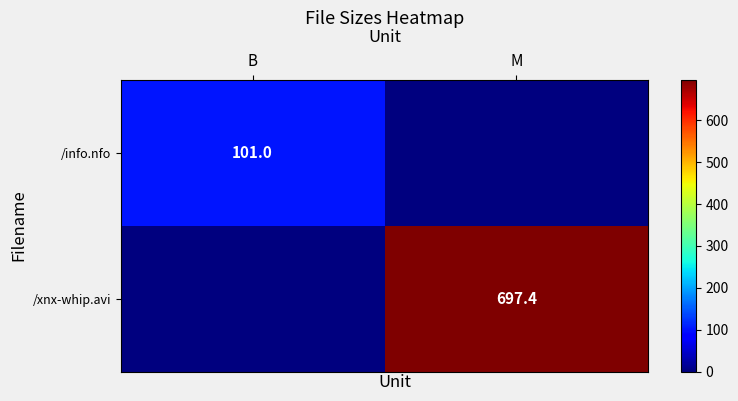

At how many categories does at least one series exceed 248?

1